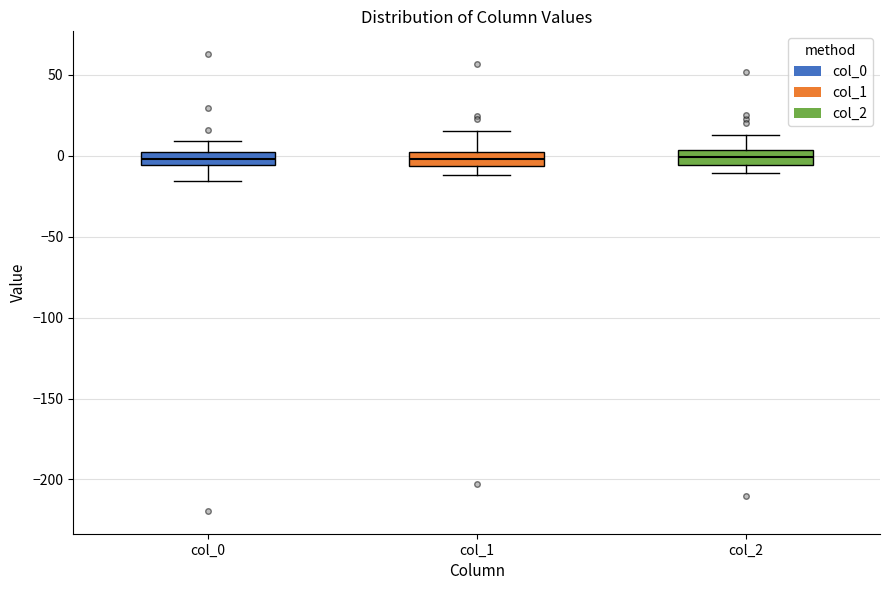

Reading left to right, read every box against the y-axis: the position of its median line, the range the box covers, and the ends of its whiskers. The values are not printed on the chart, so give them approximately, as read against the axis.

col_0: median 0 (inside the box), box -5 to 0, whiskers -15 to 10
col_1: median 0 (inside the box), box -5 to 0, whiskers -10 to 15
col_2: median 0, box -5 to 5, whiskers -10 to 15